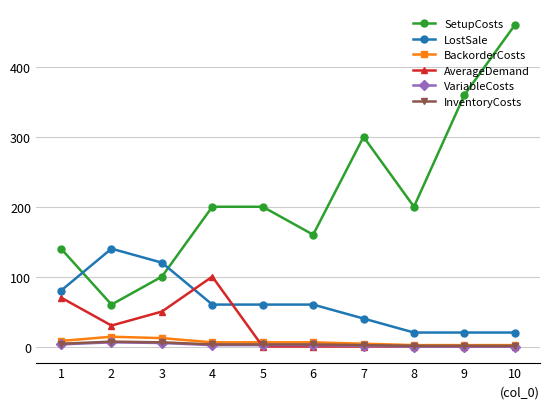

What is the difference between the AverageDemand values at 10 and 1?

70